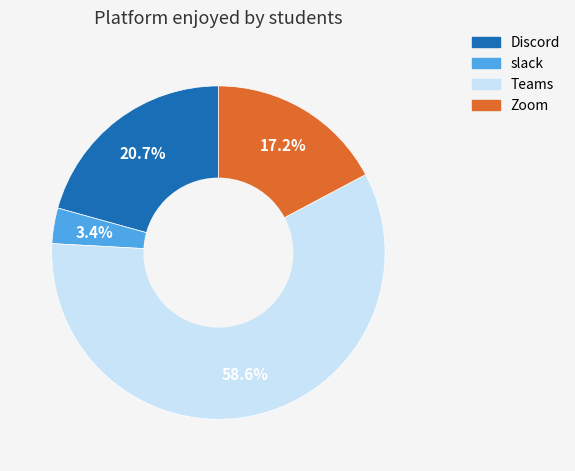

Which category has the smallest portion of the pie?

slack